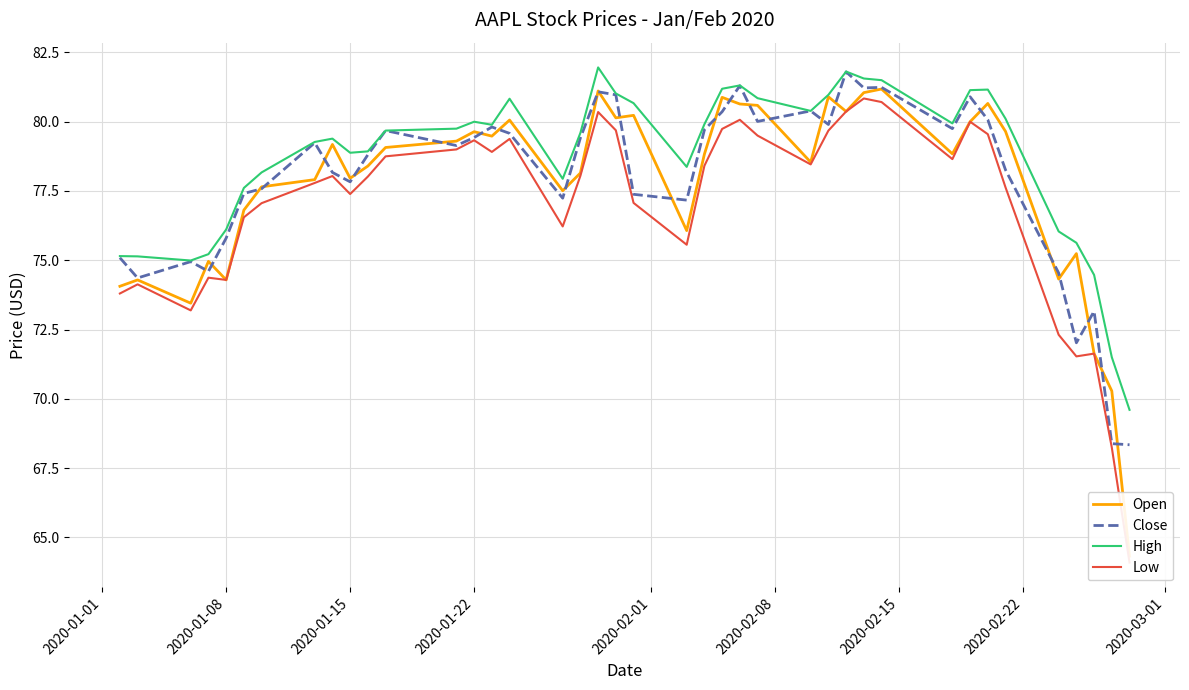

Which series has the largest total across all categories?

High